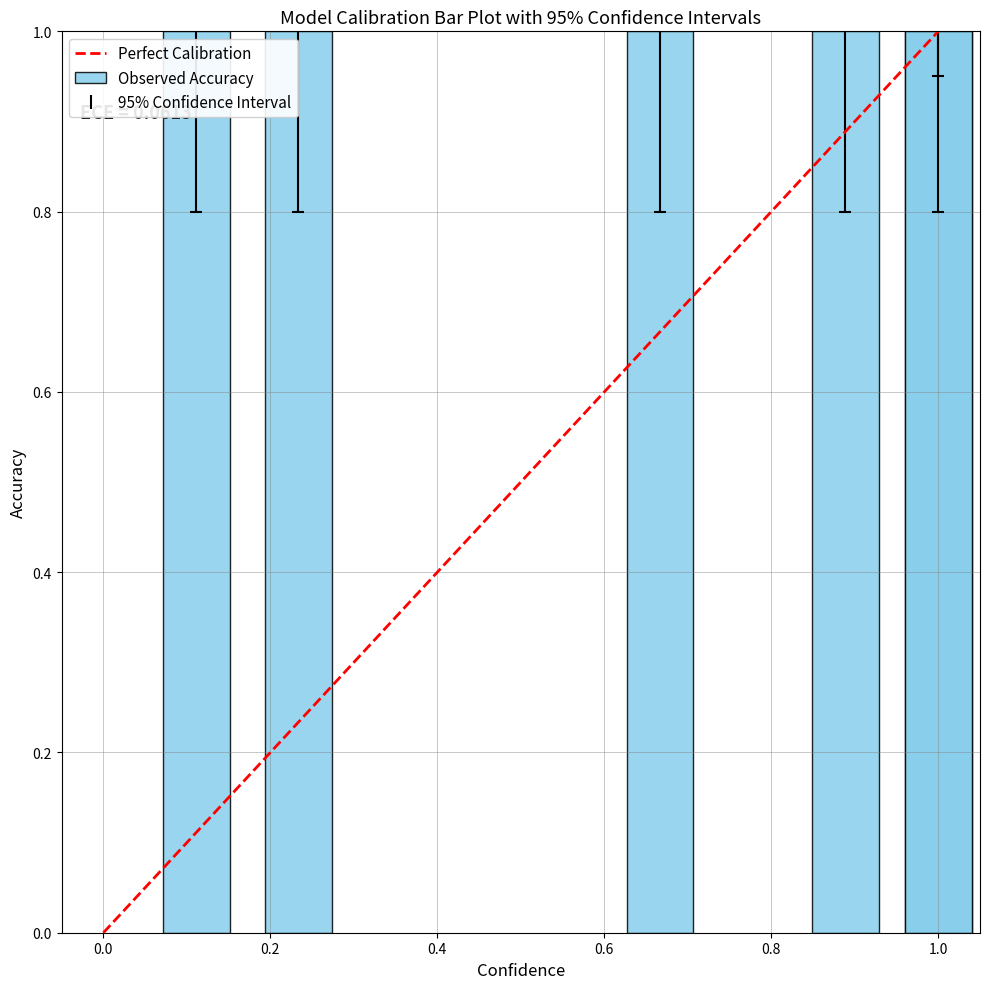

At which category does the chart reach its minimum across all series?

111